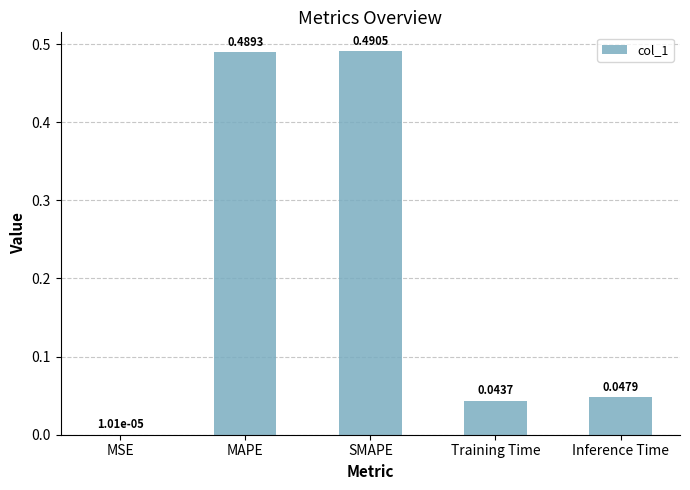

What is the sum of all values?

1.1